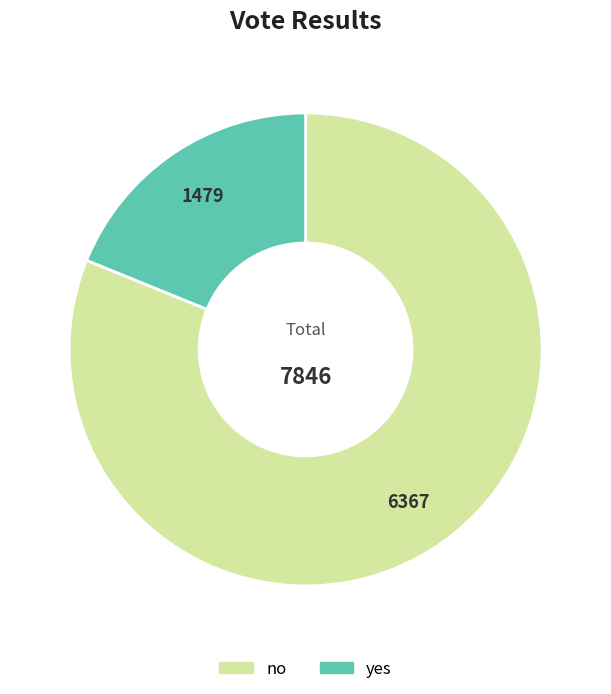

Count the number of slices in the pie.

2